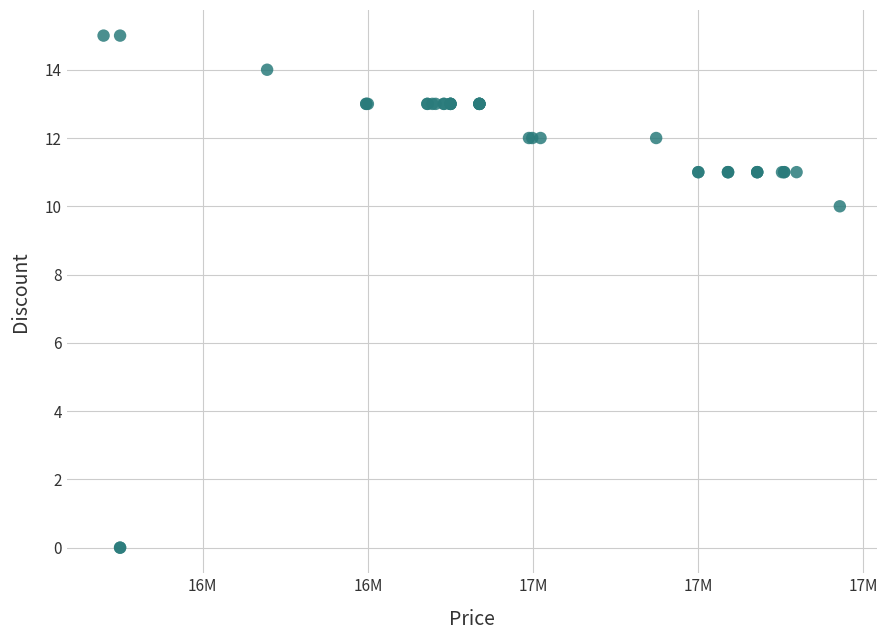

What Y value in the scatter plot is closest to 7?

10